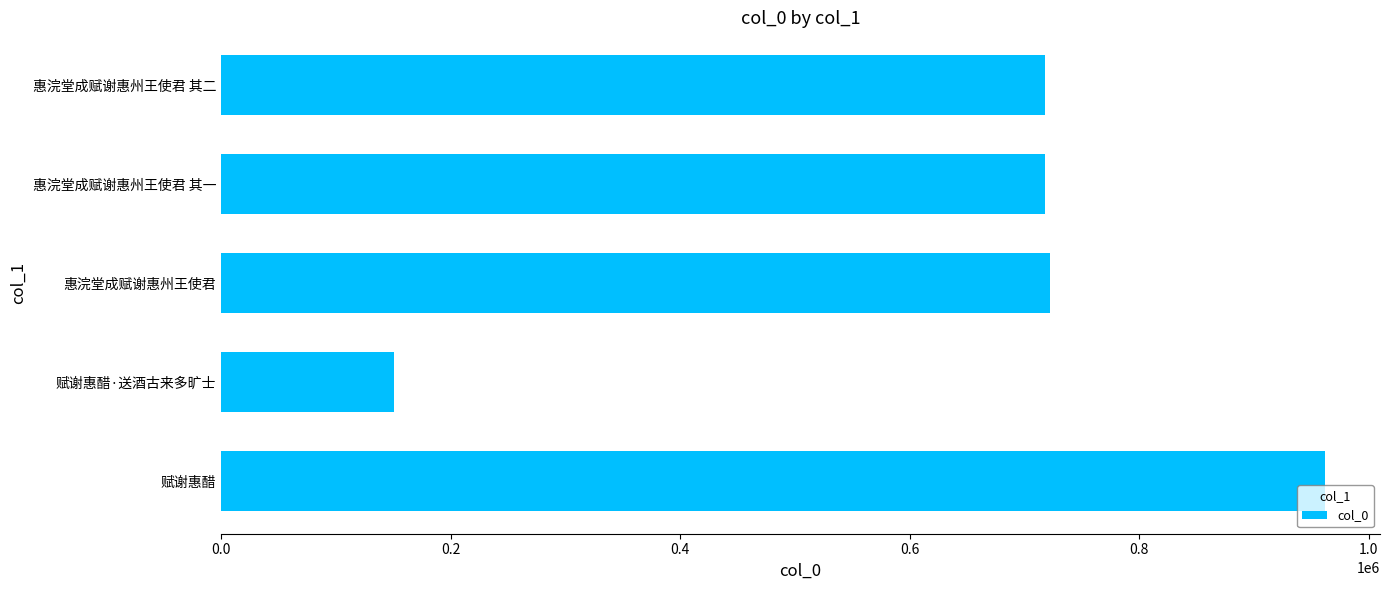

Between 赋谢惠醋·送酒古来多旷士 and 惠浣堂成赋谢惠州王使君, which is larger?

惠浣堂成赋谢惠州王使君